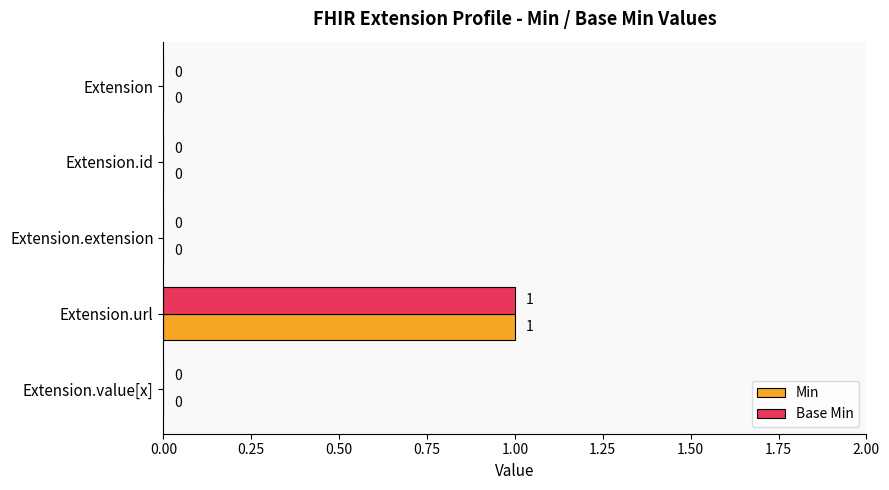

Count the Min values in the range 0 to 1.

5